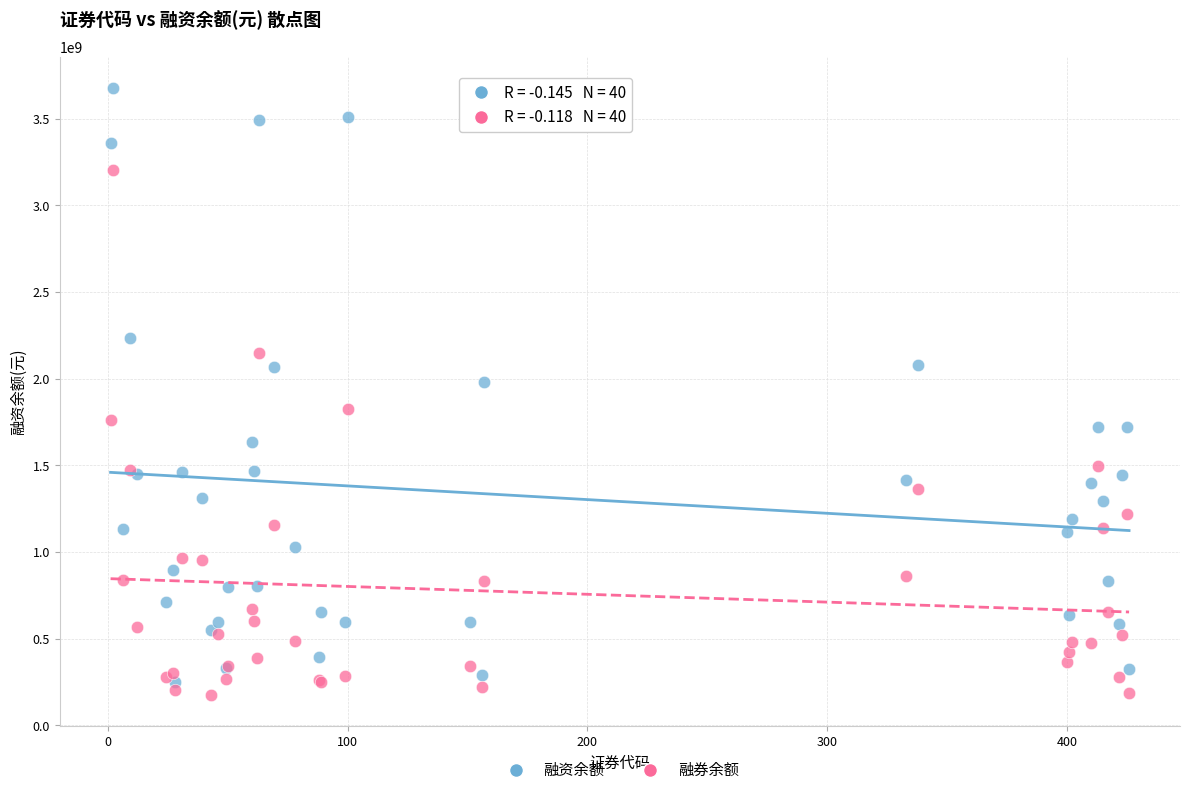

Which series contains the highest Y value?

融资余额